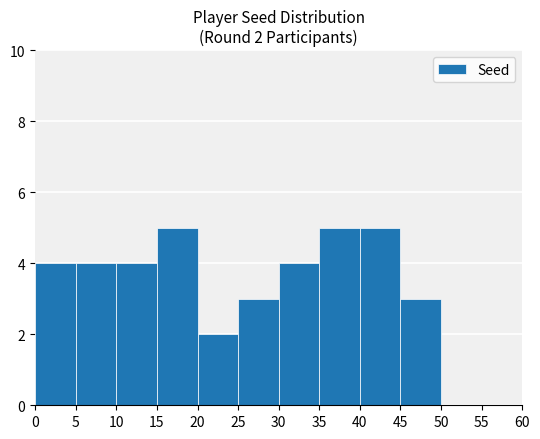

How many series are shown in this chart?

1